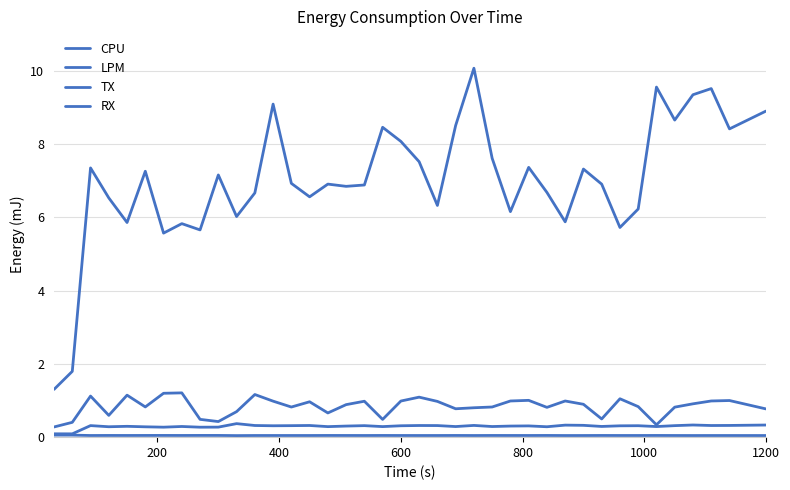

Does the chart have visible grid lines?

Yes